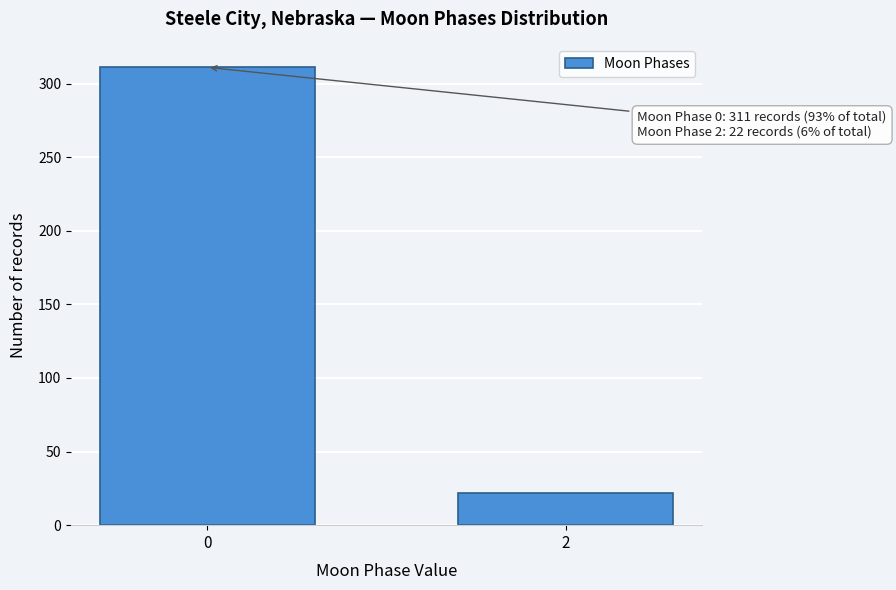

Reading left to right, list all the values displayed in this chart.

311	22